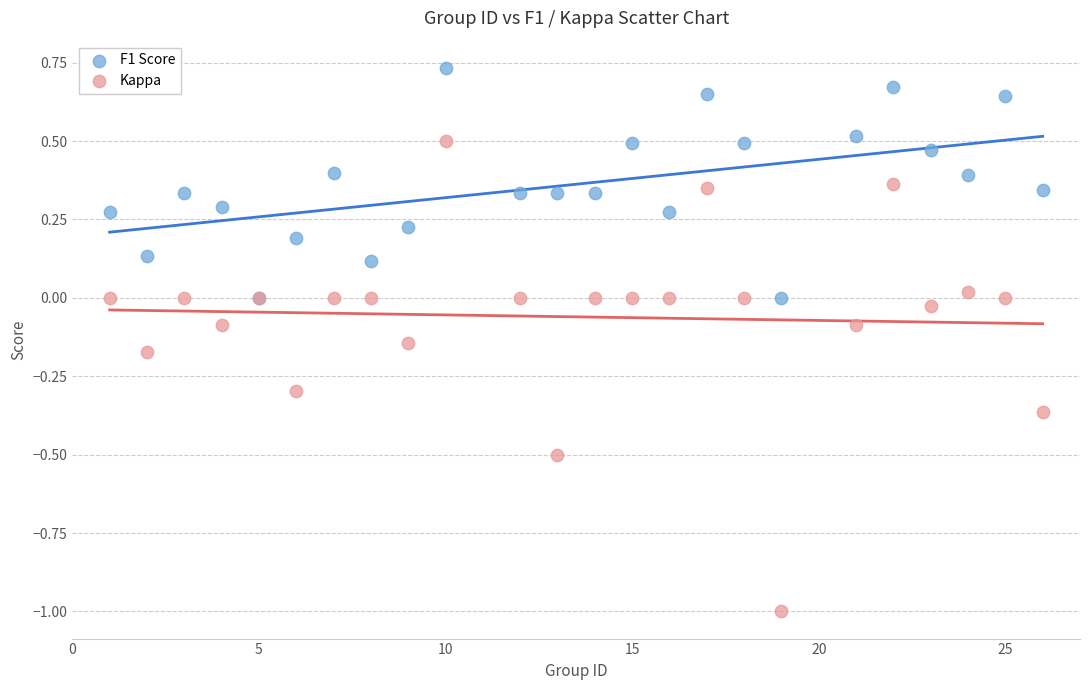

Which series reaches the maximum Y coordinate?

F1 Score